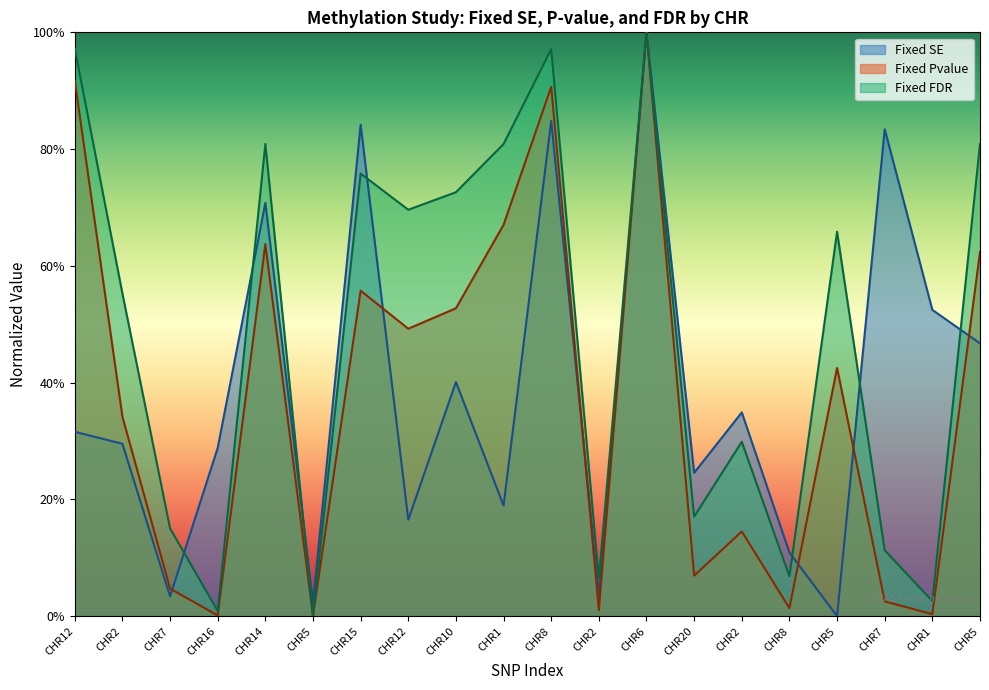

True or false: Fixed FDR and Fixed Pvalue intersect in this chart.

False